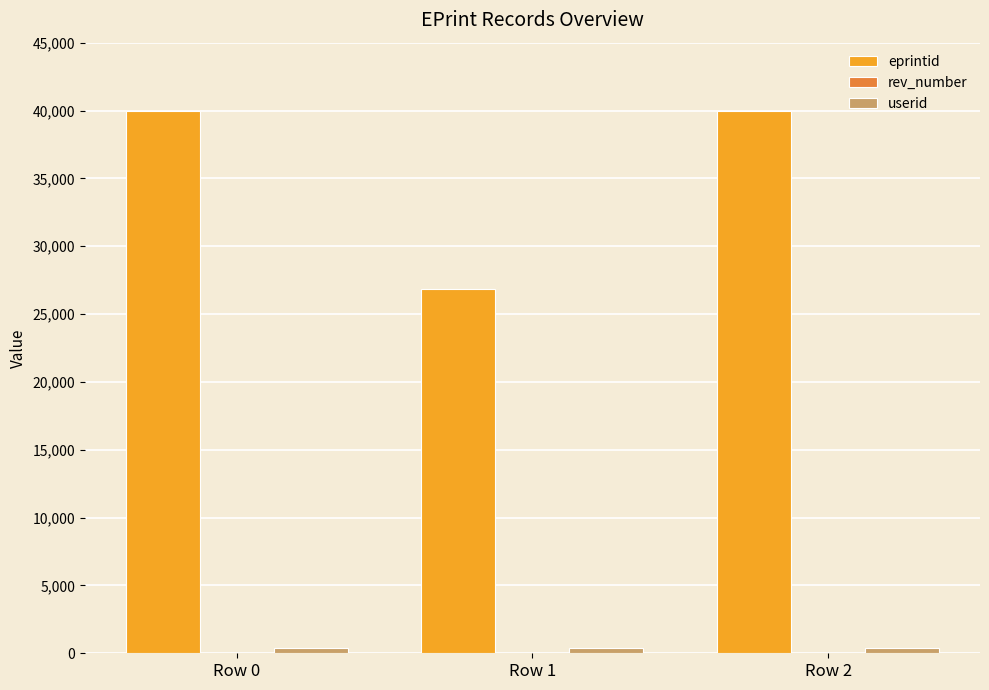

What is the greatest value displayed?

39963